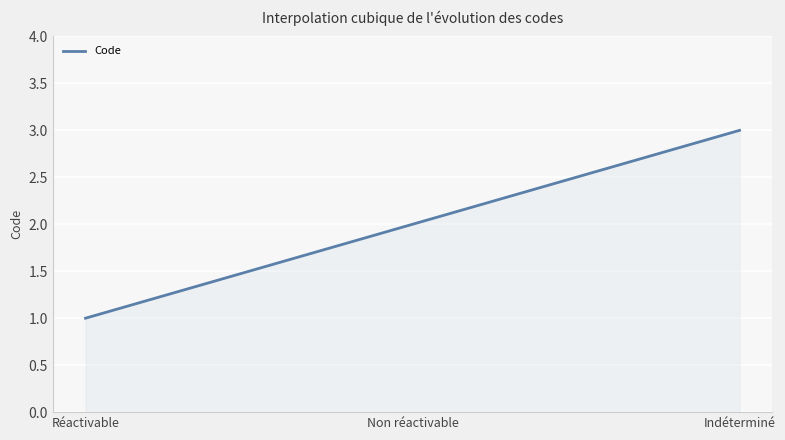

How many lines are shown in the chart?

1